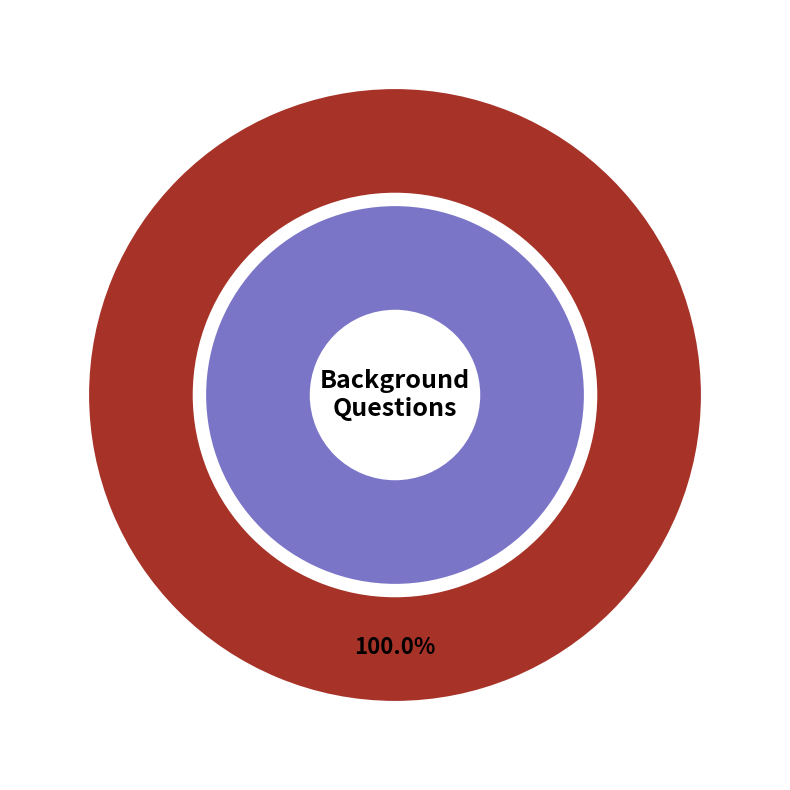

Rank the categories by value from lowest to highest.

Gender, Age